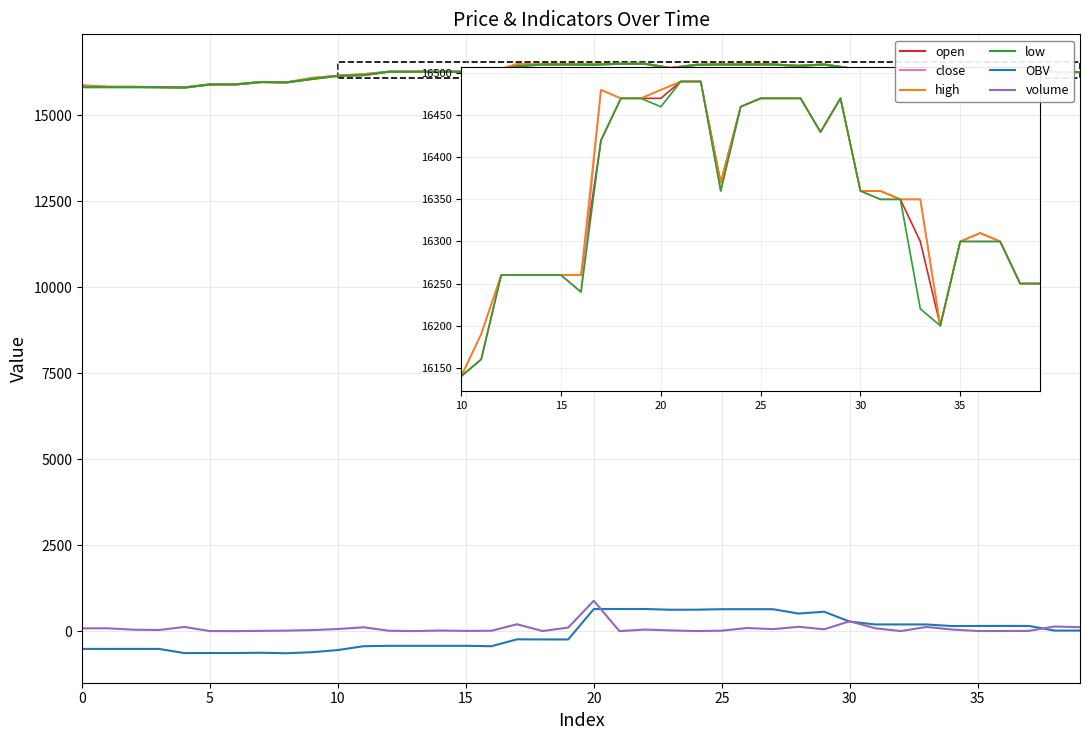

True or false: high has more than 1 interior local peaks.

True